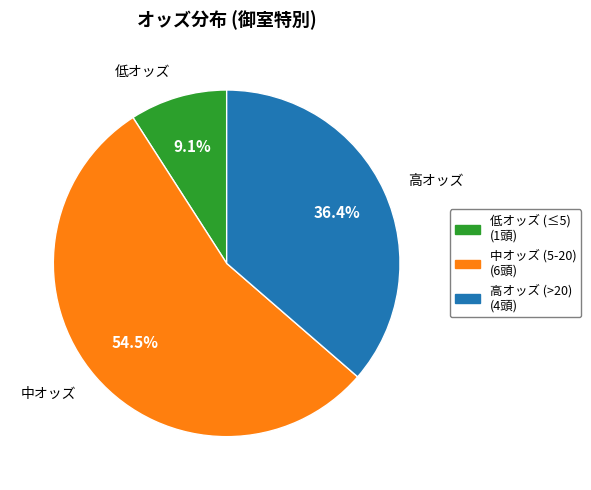

What is the total percentage of 中オッズ and 高オッズ?

90.9%